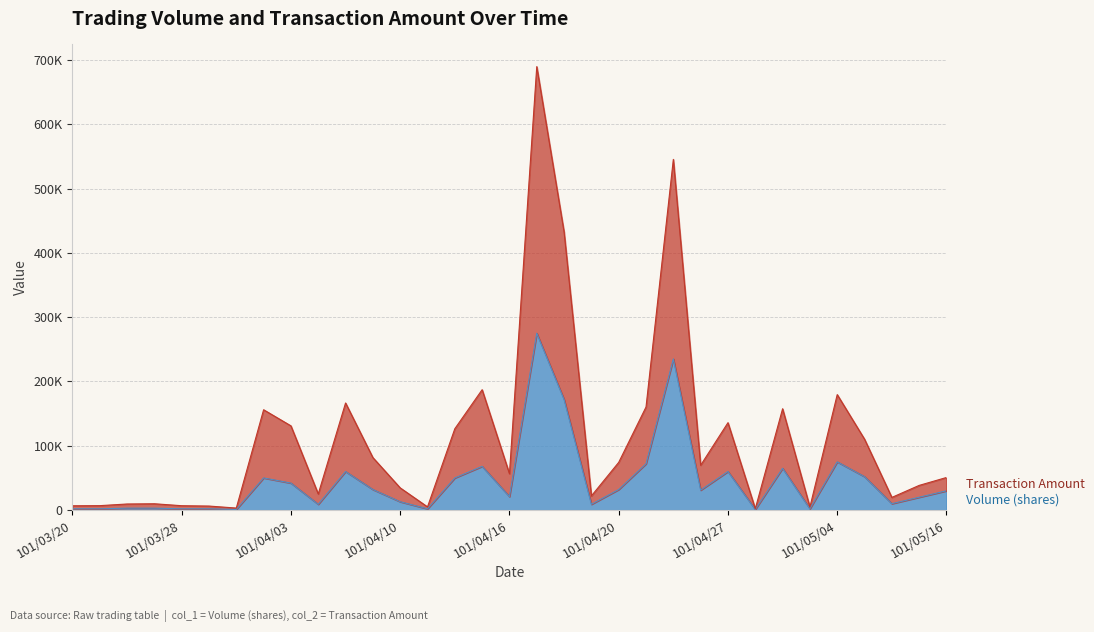

List the series in order of their overall mean, highest first.

Transaction Amount, Volume (shares)